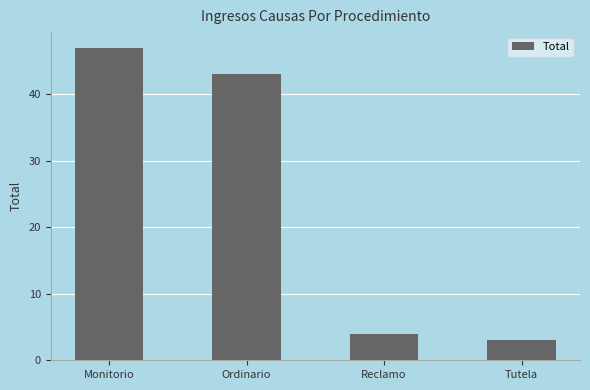

Rank the categories by value from highest to lowest.

Monitorio, Ordinario, Reclamo, Tutela